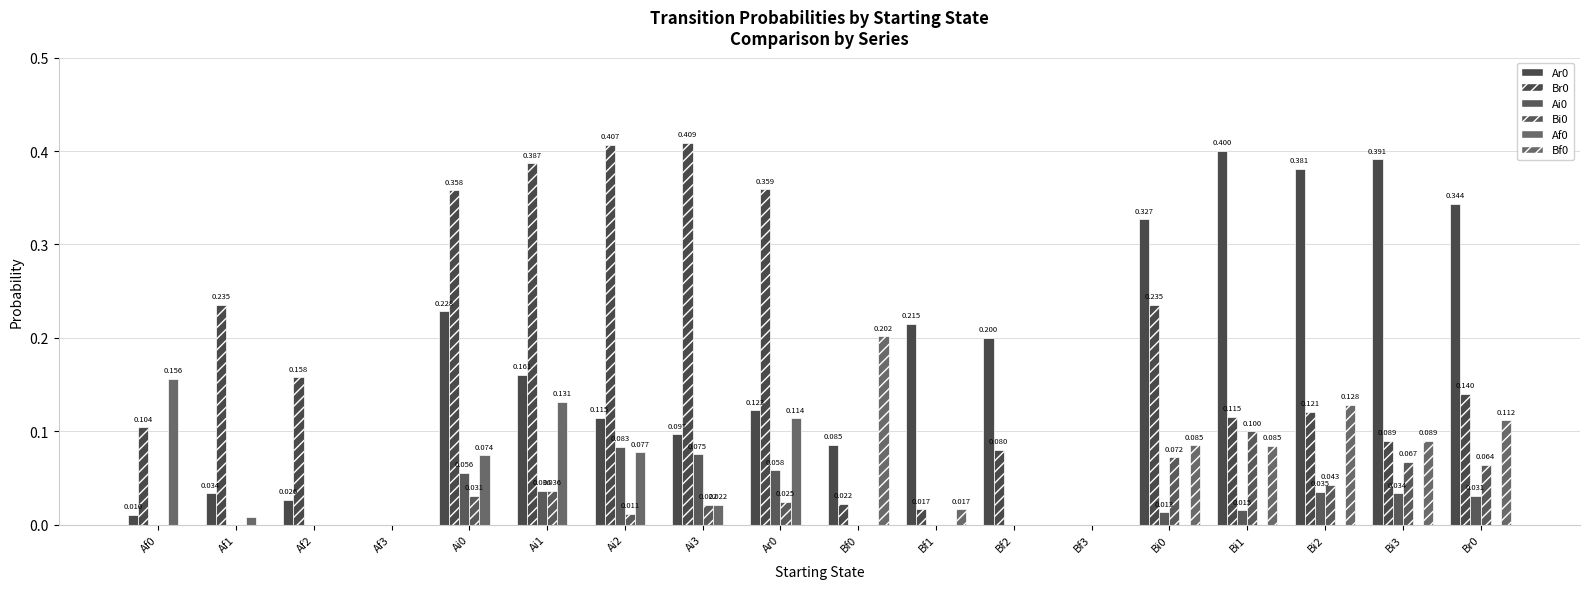

How many series are shown in this chart?

6